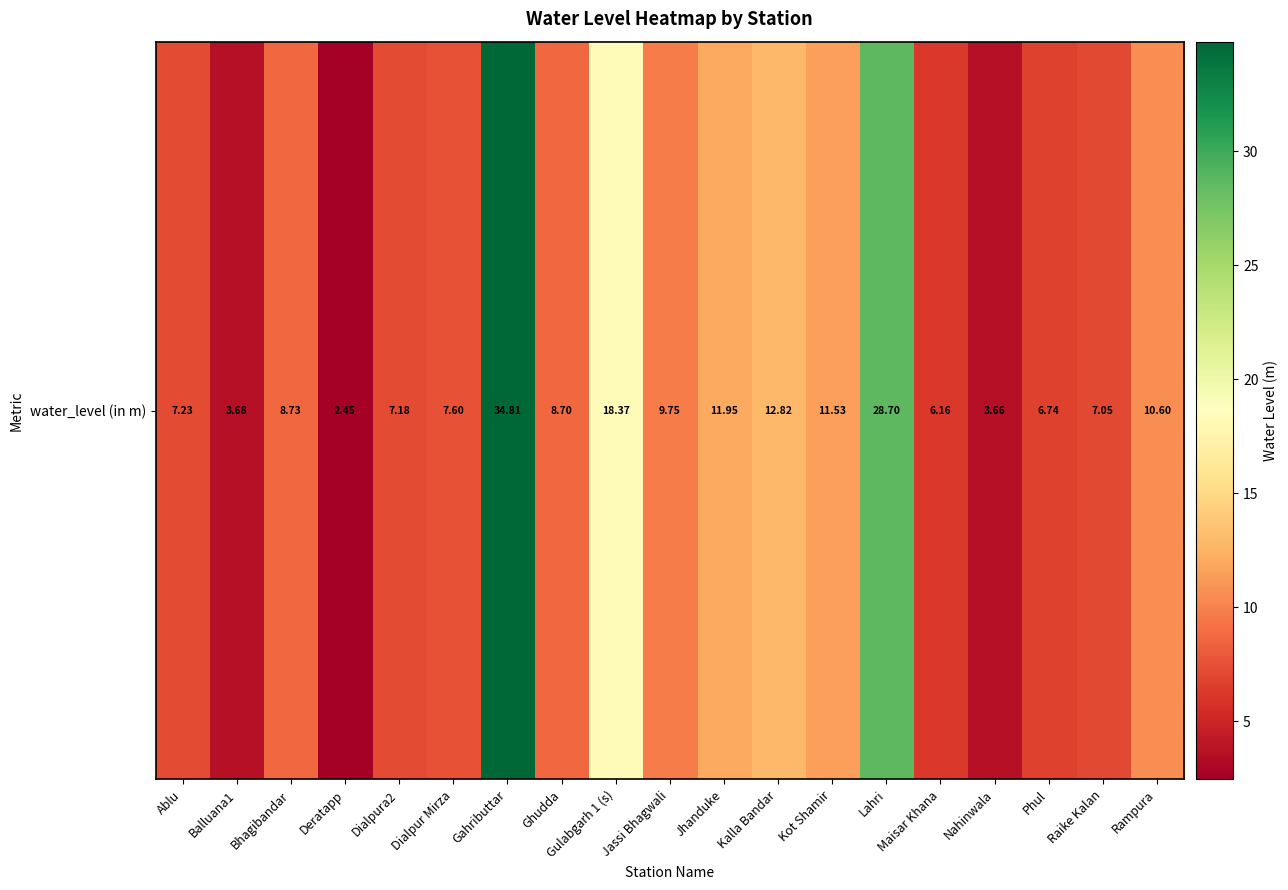

What is the change in value from Deratapp to Rampura?

+8.1